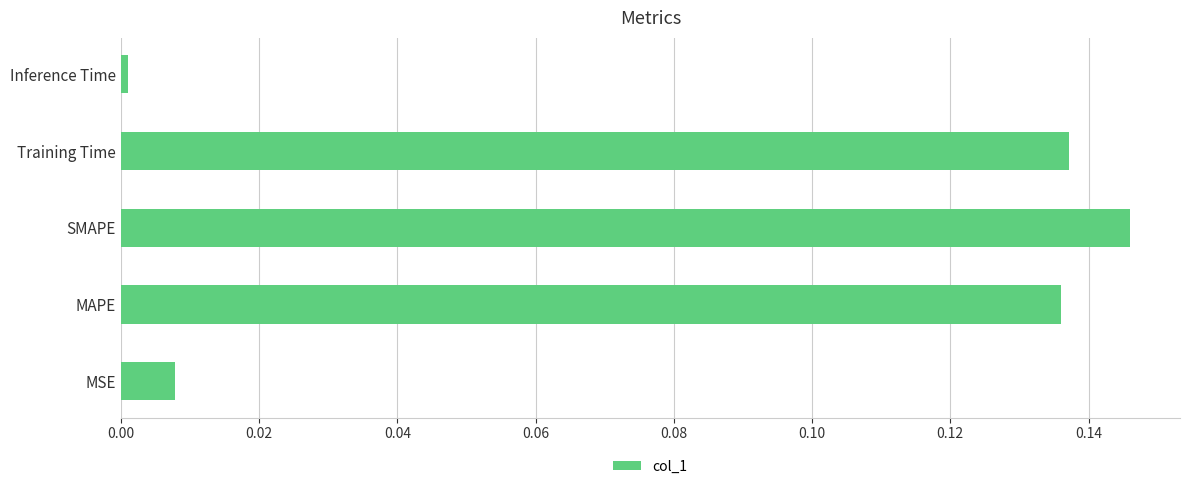

At which label is the value closest to 0?

Inference Time